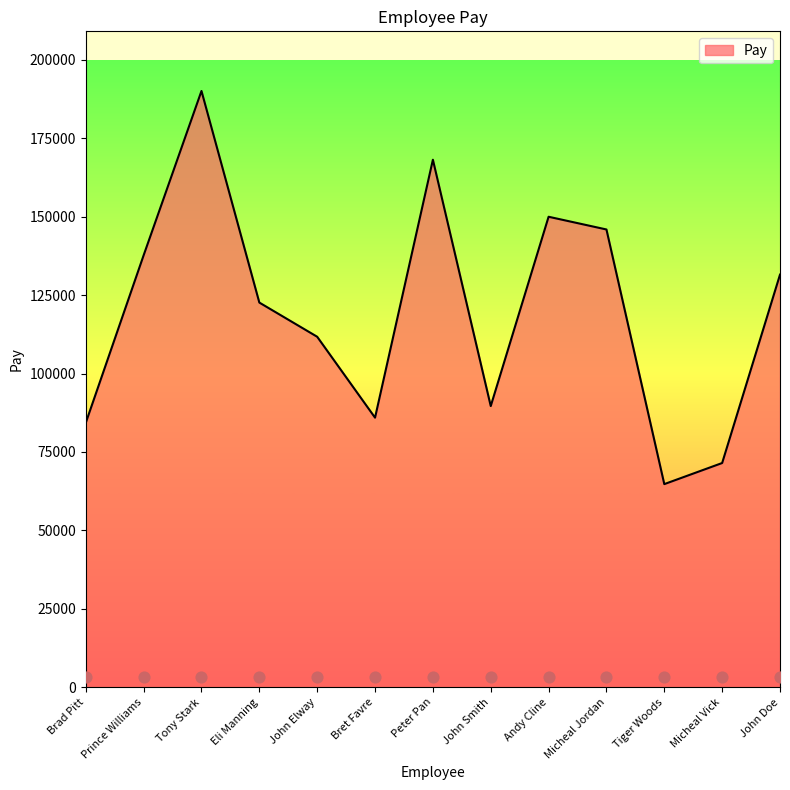

Which has a higher value, Bret Favre or Tony Stark?

Tony Stark